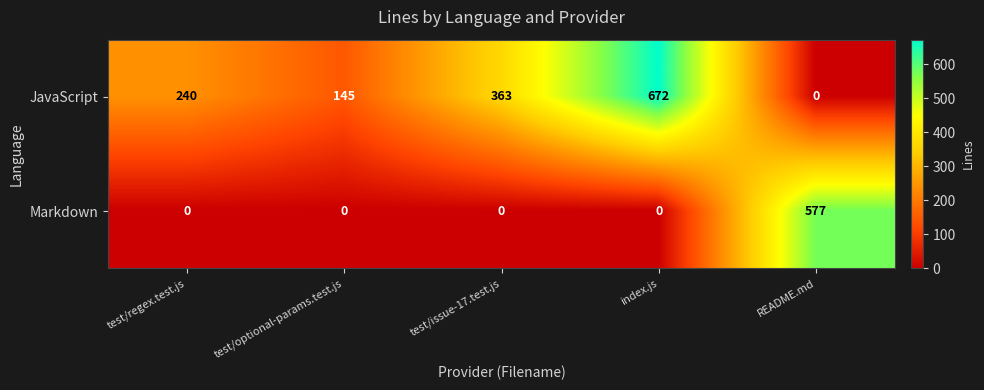

Which series has the widest spread of values?

JavaScript